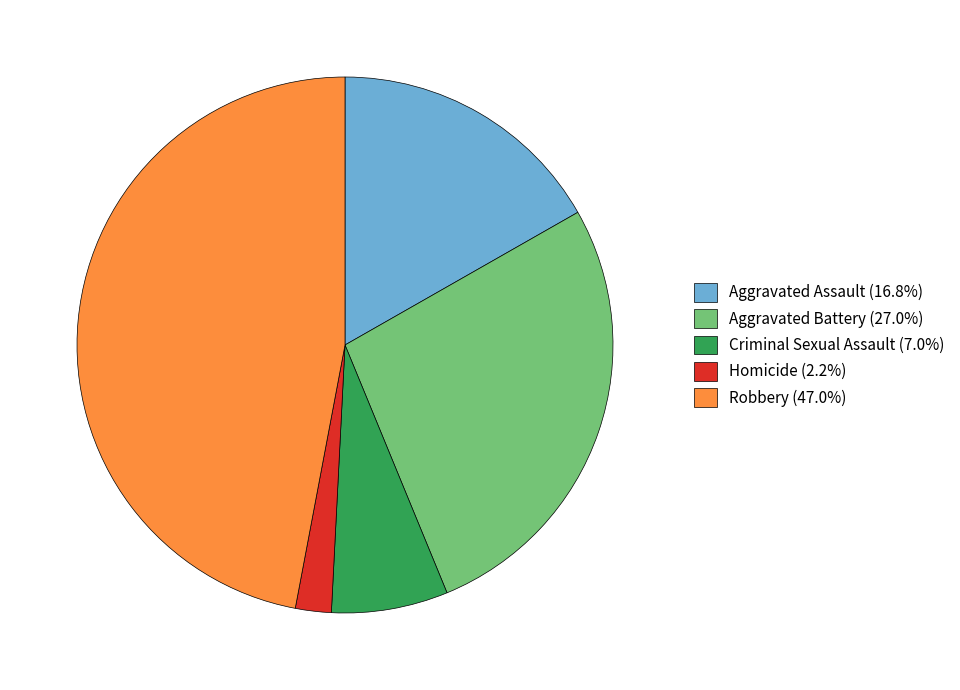

Which slice is the smallest?

Homicide